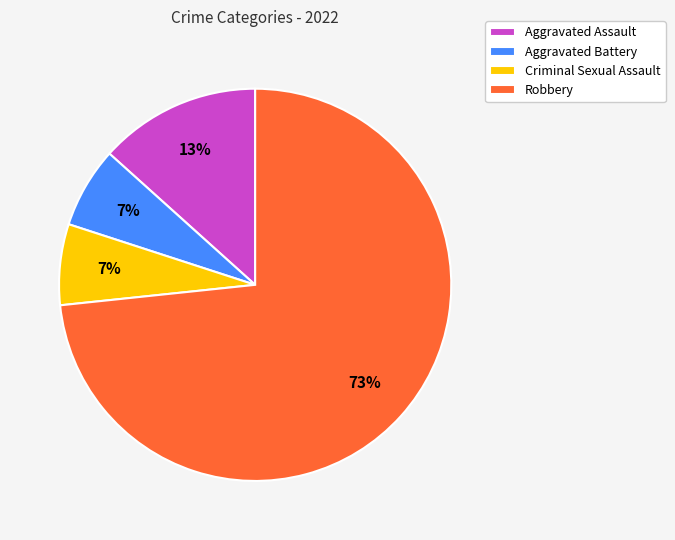

What is the largest slice in the pie chart?

Robbery